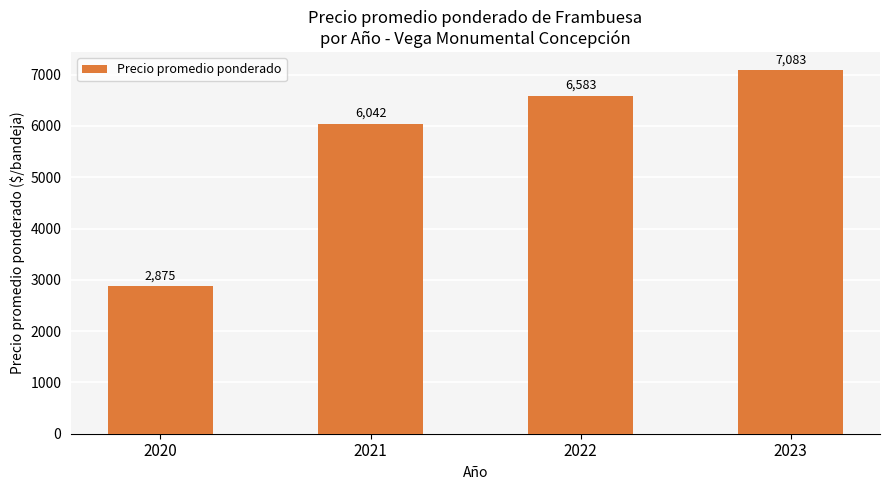

What is the approximate value at 2023, to the nearest 10?

7080